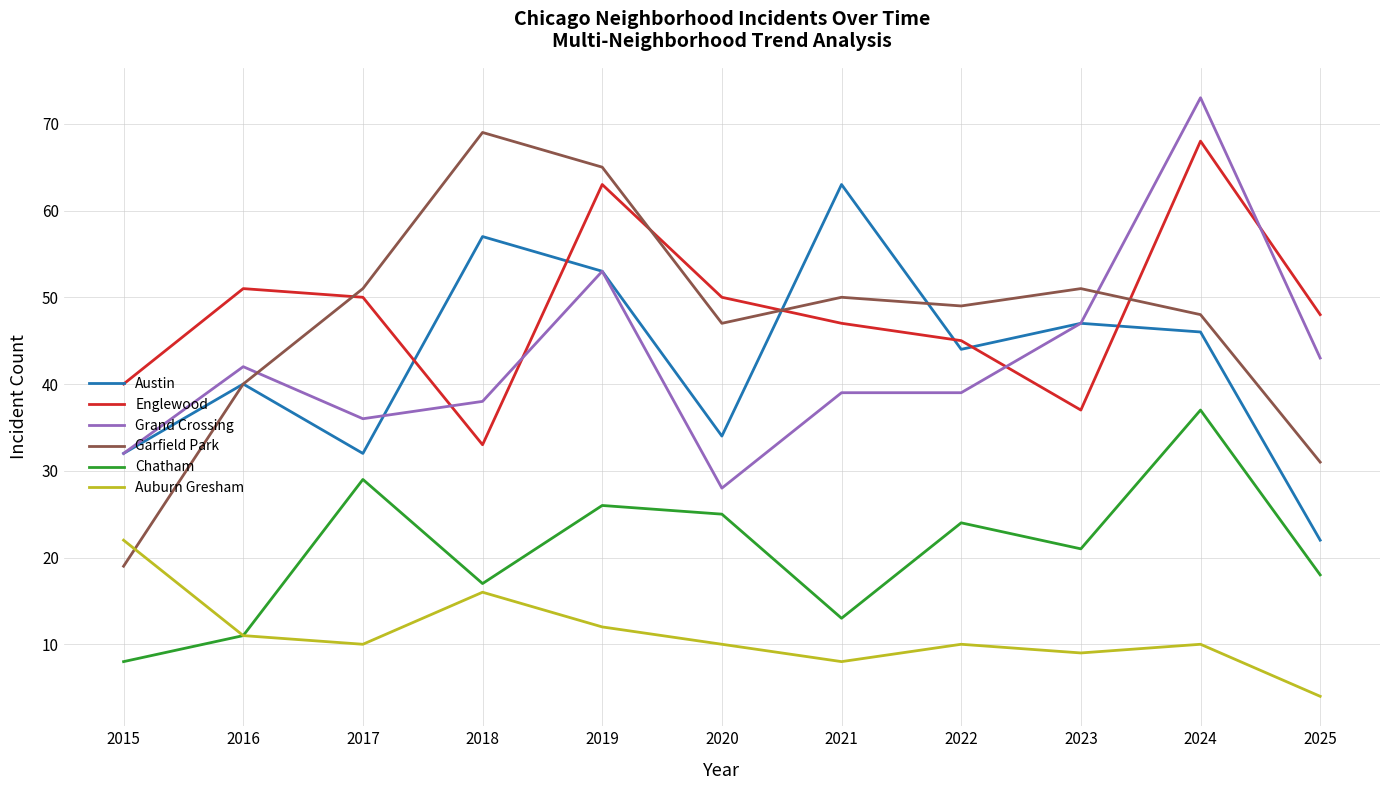

What is the minimum value shown in the chart?

4